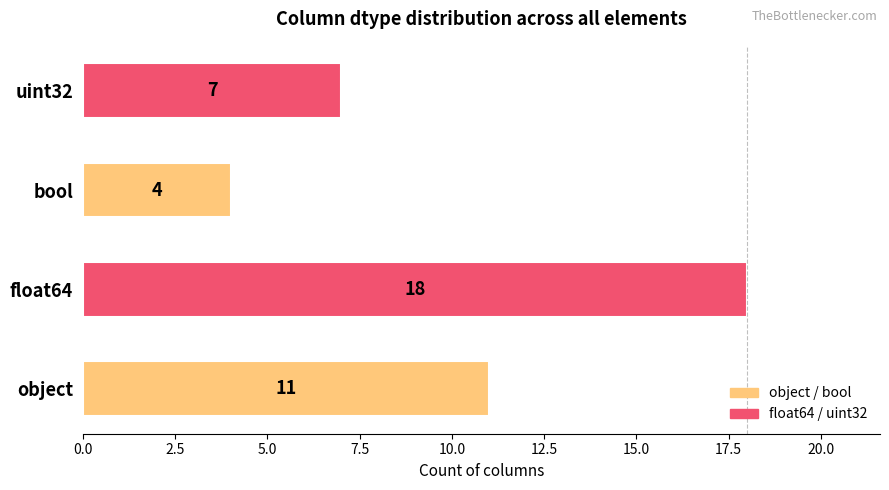

Are the bars horizontal?

Yes